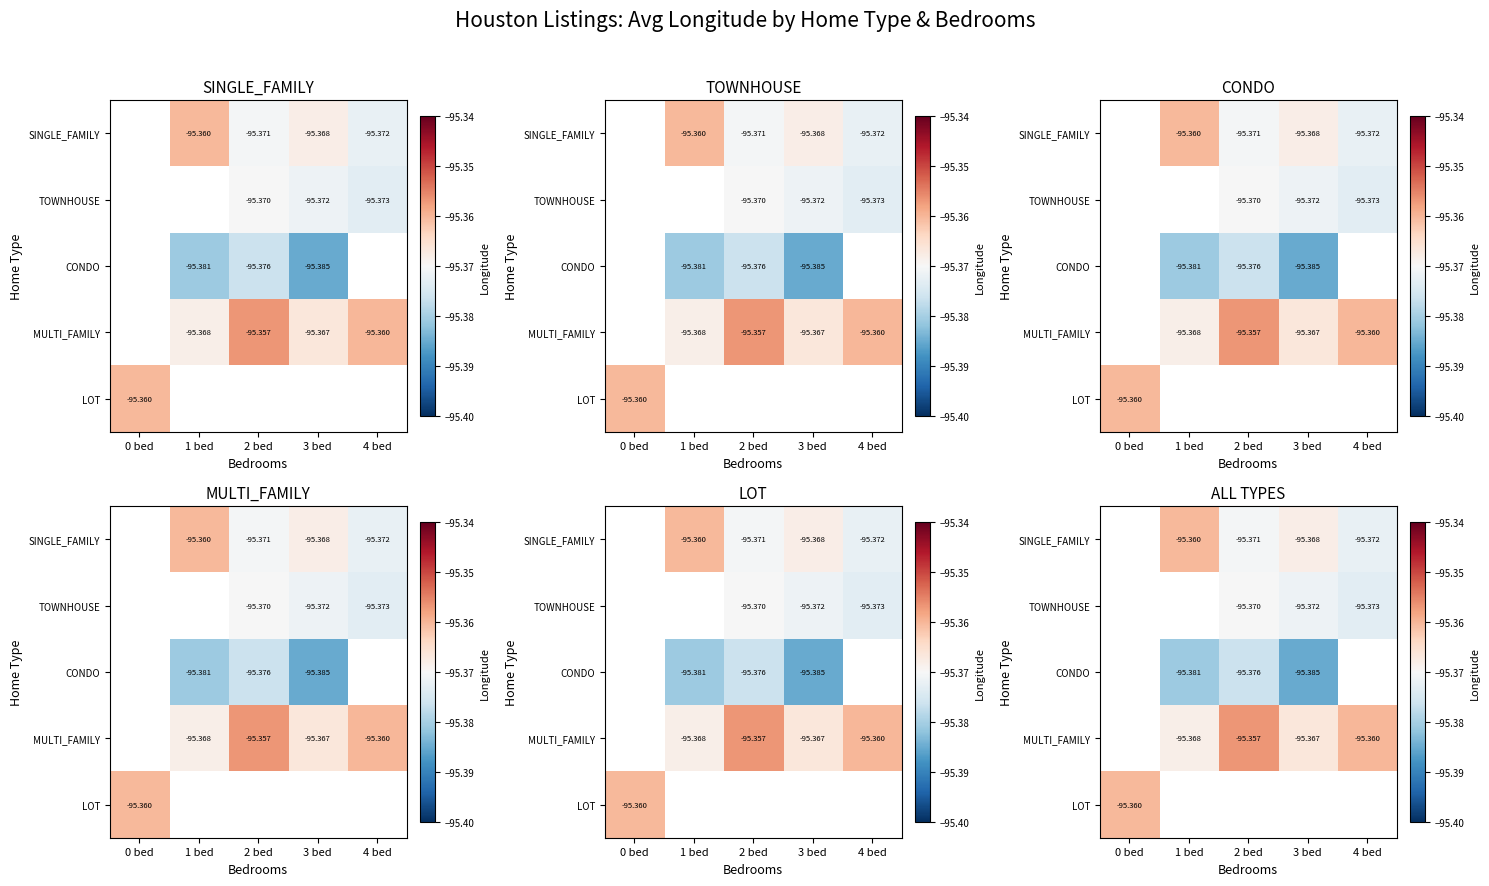

Between 2 bed and 3 bed, which series saw the biggest shift?

MULTI_FAMILY